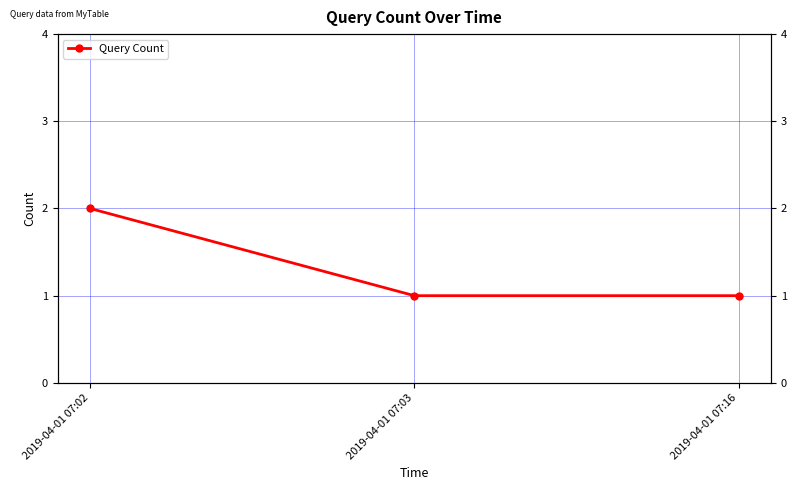

How many data points are above 1?

1